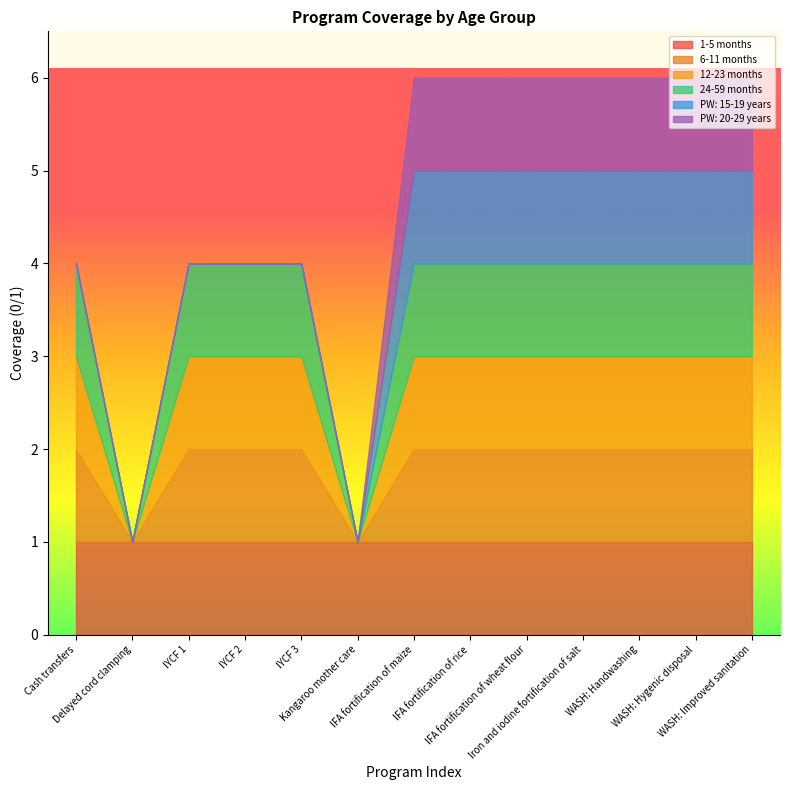

List the series in order of their peak value, lowest first.

1-5 months, 6-11 months, 12-23 months, 24-59 months, PW: 15-19 years, PW: 20-29 years